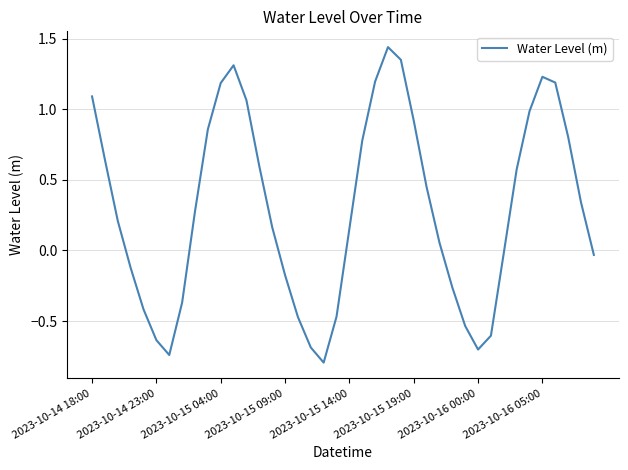

Is this an area chart (filled region under the line)?

No